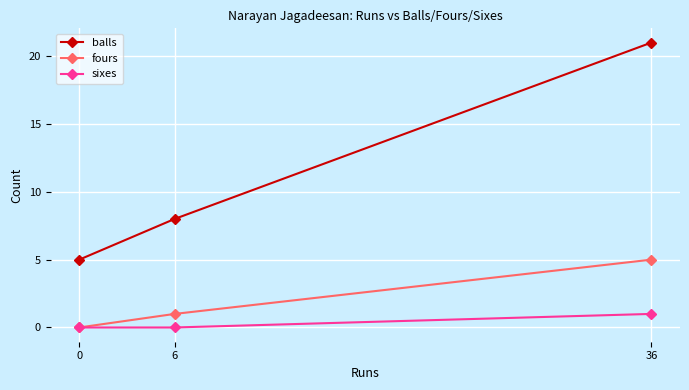

What is the sum of all sixes values?

1